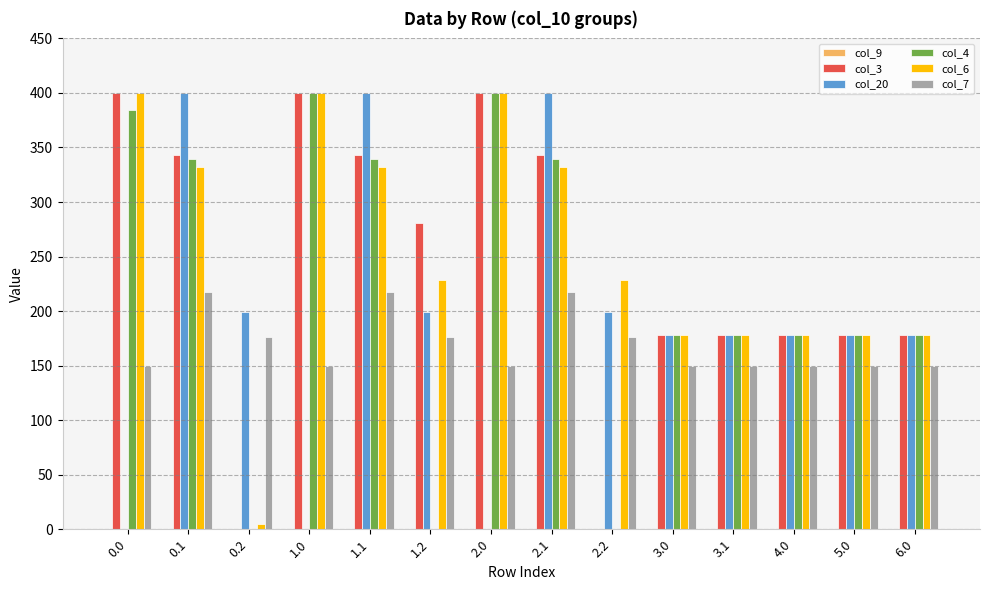

What is the sum of the col_4 values at 1.2 and 3.0?

178.0